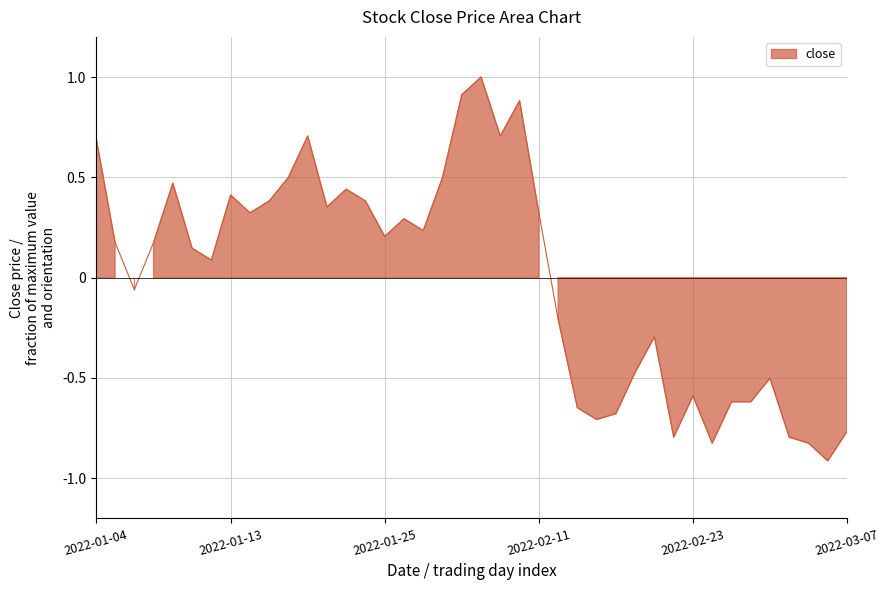

Reading left to right, transcribe all the data shown in this chart.

2022-01-04=0.7	2022-01-05=0.2	2022-01-06=-0.1	2022-01-07=0.2	2022-01-10=0.5	2022-01-11=0.1	2022-01-12=0.1	2022-01-13=0.4	2022-01-14=0.3	2022-01-17=0.4	2022-01-18=0.5	2022-01-19=0.7	2022-01-20=0.4	2022-01-21=0.4	2022-01-24=0.4	2022-01-25=0.2	2022-01-26=0.3	2022-01-27=0.2	2022-01-28=0.5	2022-02-07=0.9	2022-02-08=1.0	2022-02-09=0.7	2022-02-10=0.9	2022-02-11=0.3	2022-02-14=-0.2	2022-02-15=-0.6	2022-02-16=-0.7	2022-02-17=-0.7	2022-02-18=-0.5	2022-02-21=-0.3	2022-02-22=-0.8	2022-02-23=-0.6	2022-02-24=-0.8	2022-02-25=-0.6	2022-02-28=-0.6	2022-03-01=-0.5	2022-03-02=-0.8	2022-03-03=-0.8	2022-03-04=-0.9	2022-03-07=-0.8